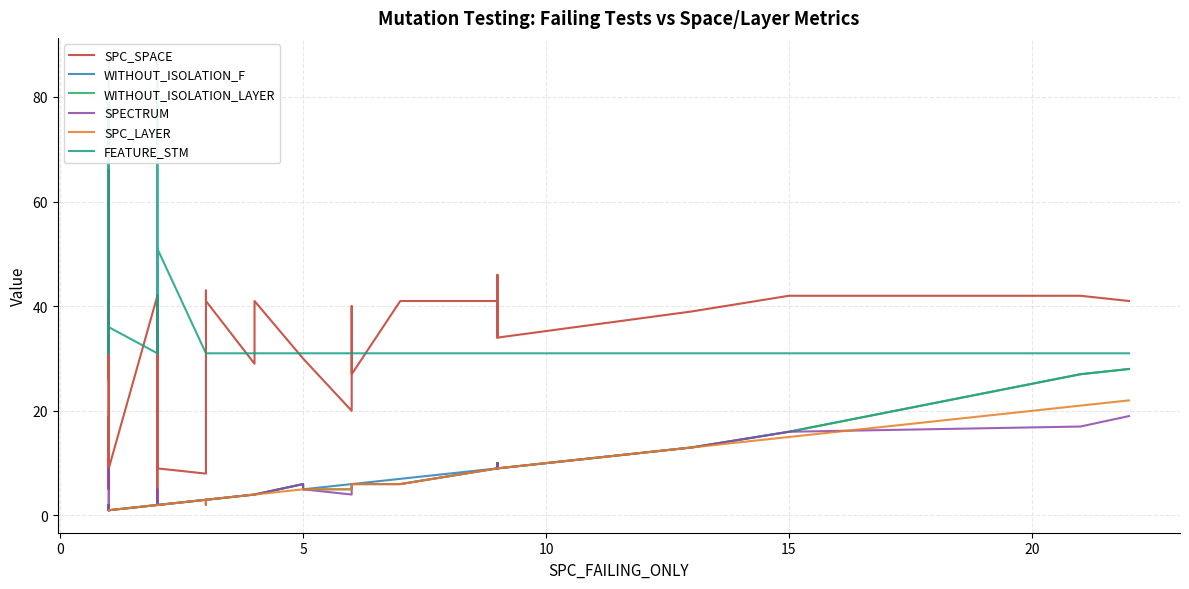

True or false: FEATURE_STM and SPC_LAYER intersect in this chart.

False